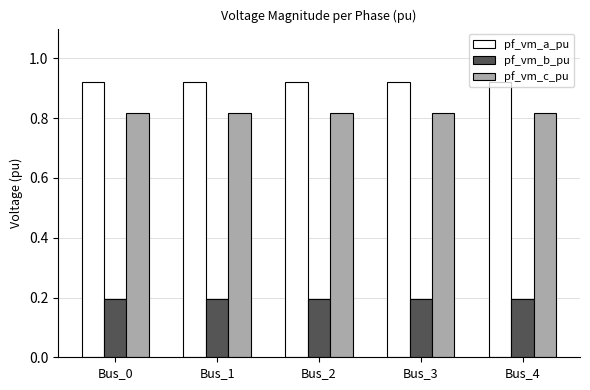

Which series has the largest total across all categories?

pf_vm_a_pu